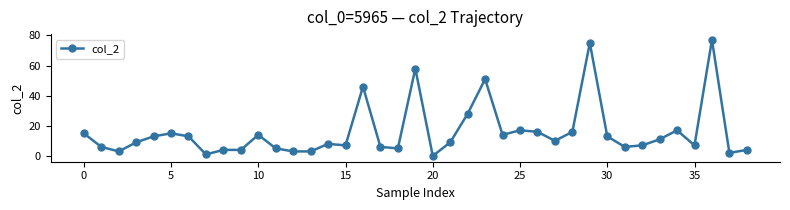

What is the difference between the maximum and minimum values?

77